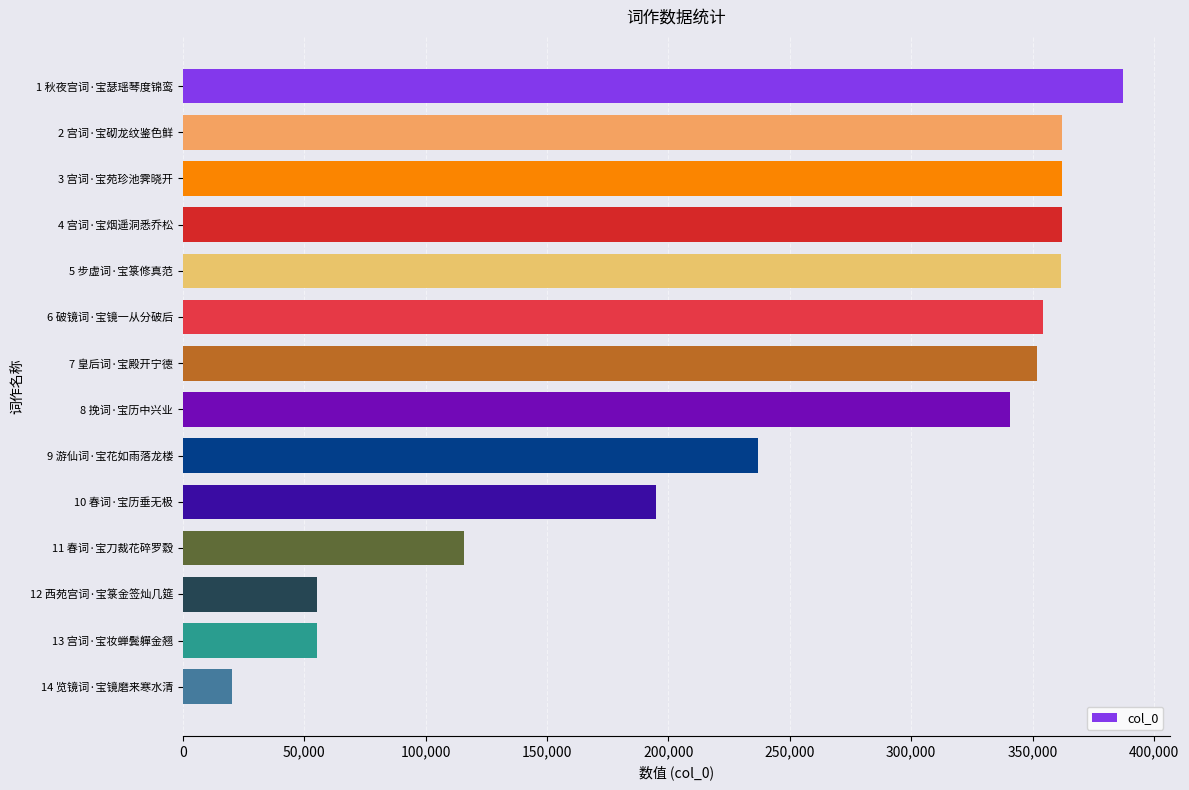

Is it true that the value at 3 宫词·宝苑珍池霁晓开 is 223526?

False